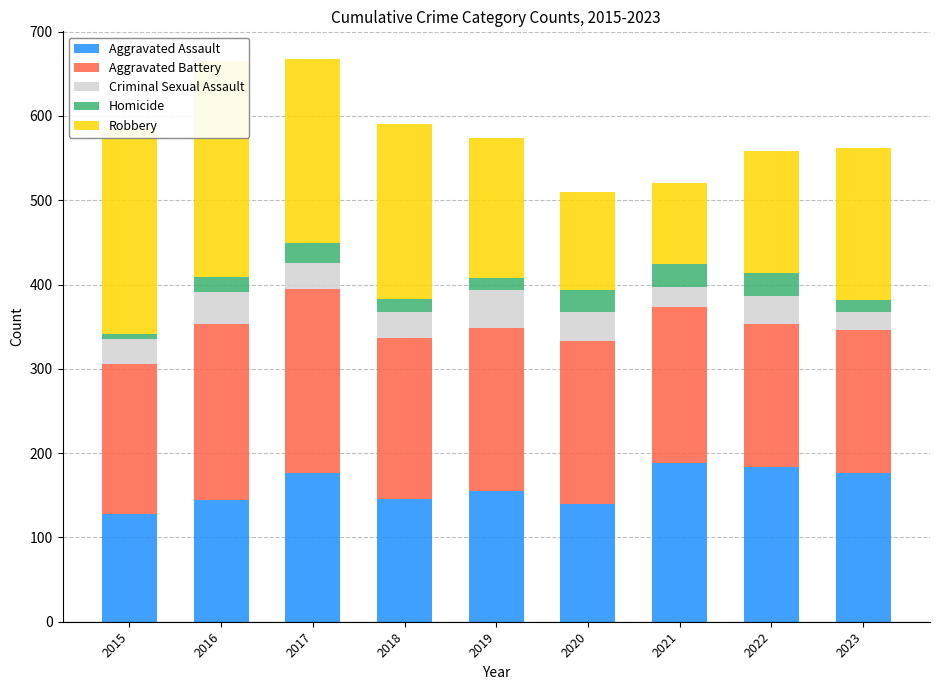

What is the value of the Aggravated Assault bar at the 8th from the left?

184